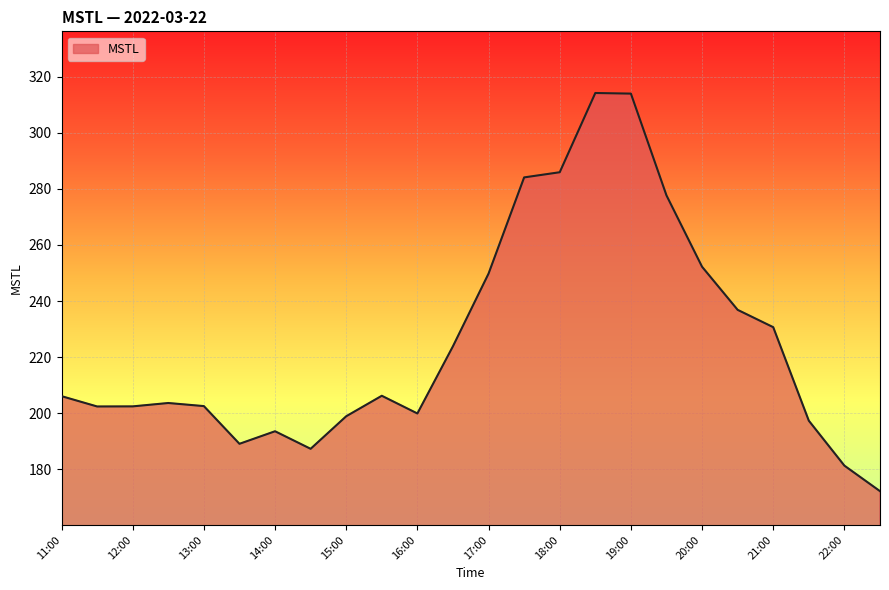

What is the minimum value shown in the chart?

172.2